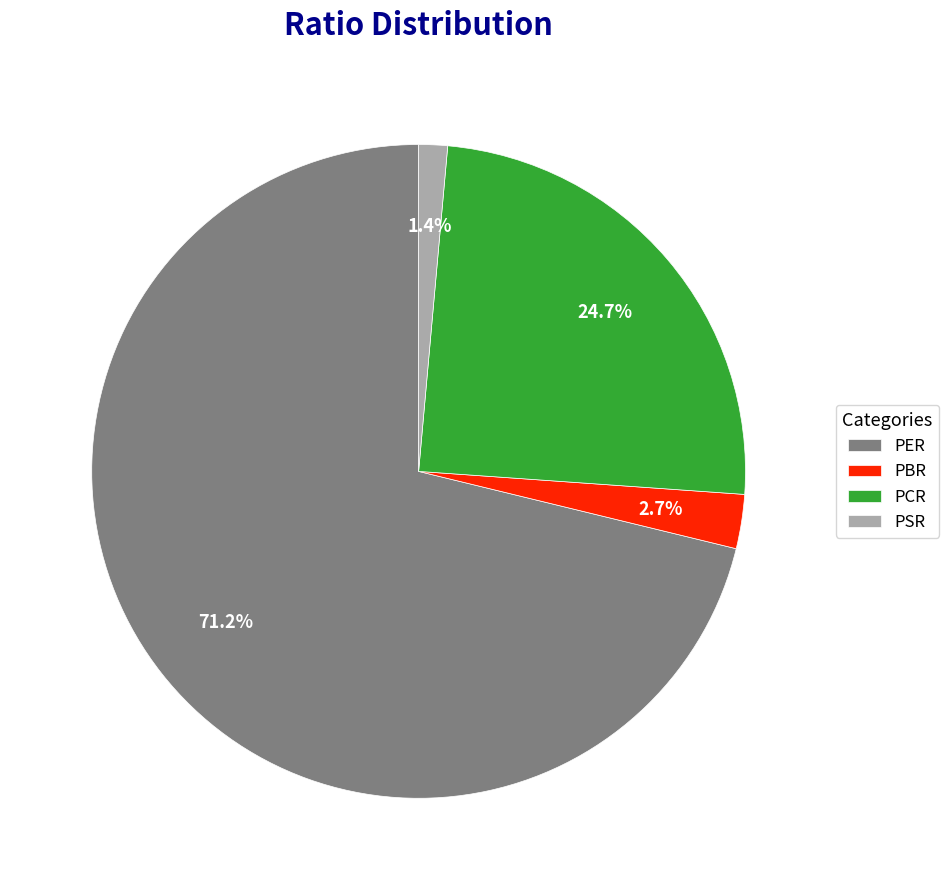

Rank the categories by value from highest to lowest.

PER, PCR, PBR, PSR